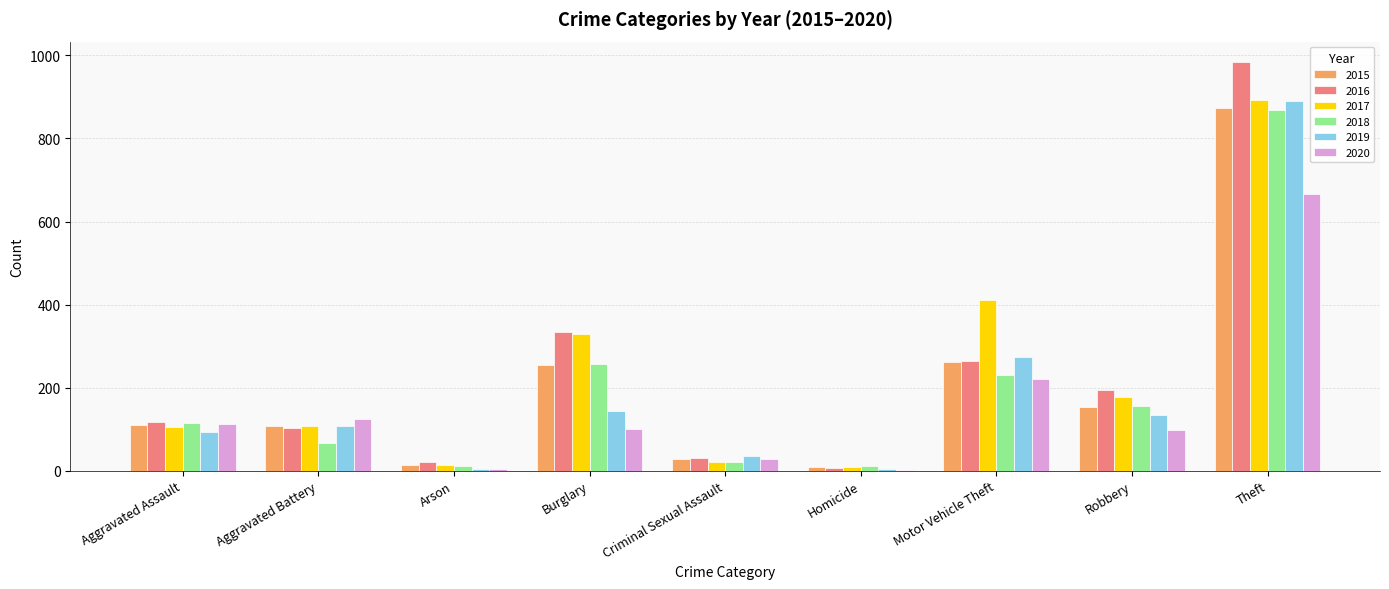

Which category has the highest value across all series?

Theft